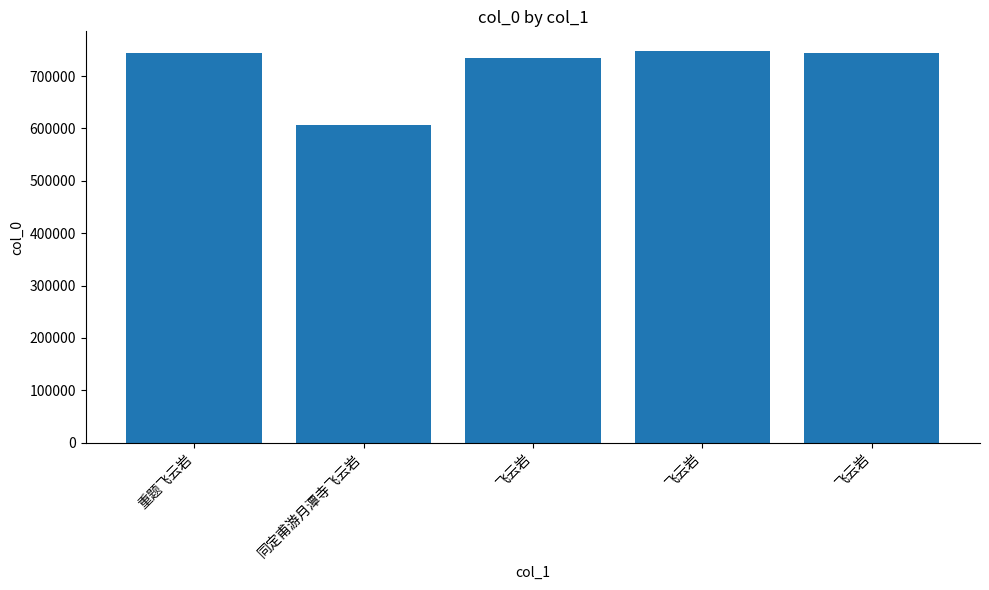

How many data points are less than 743208?

2